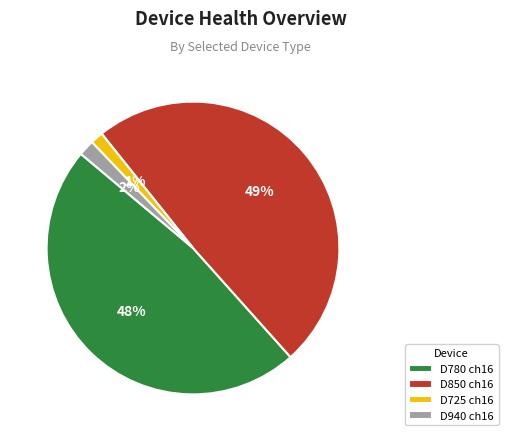

To the nearest percent, what is the difference between the largest and smallest slice percentages?

48%